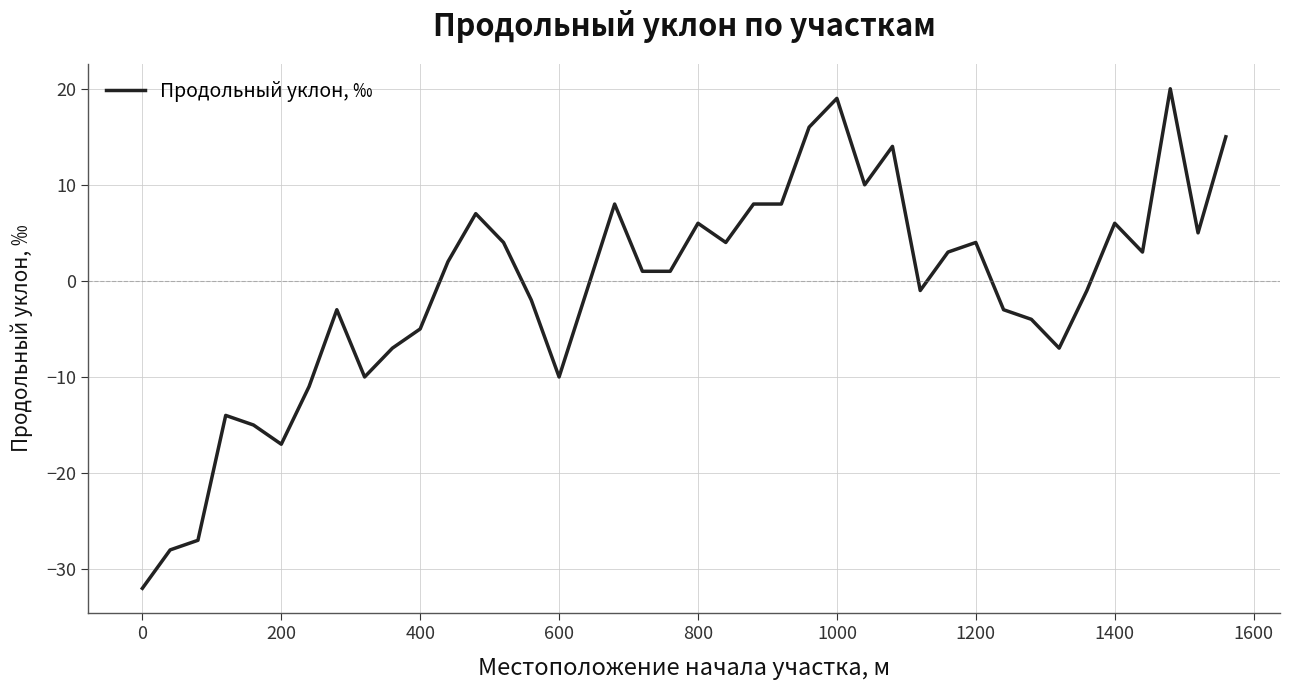

What is the minimum value shown in the chart?

-32